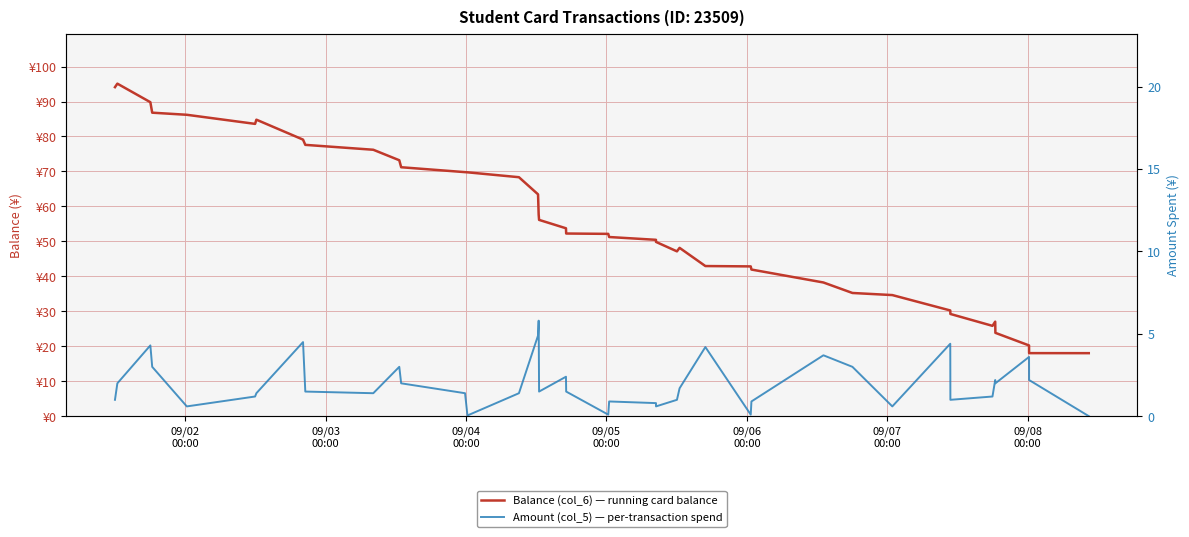

Count the number of data series in this chart.

2